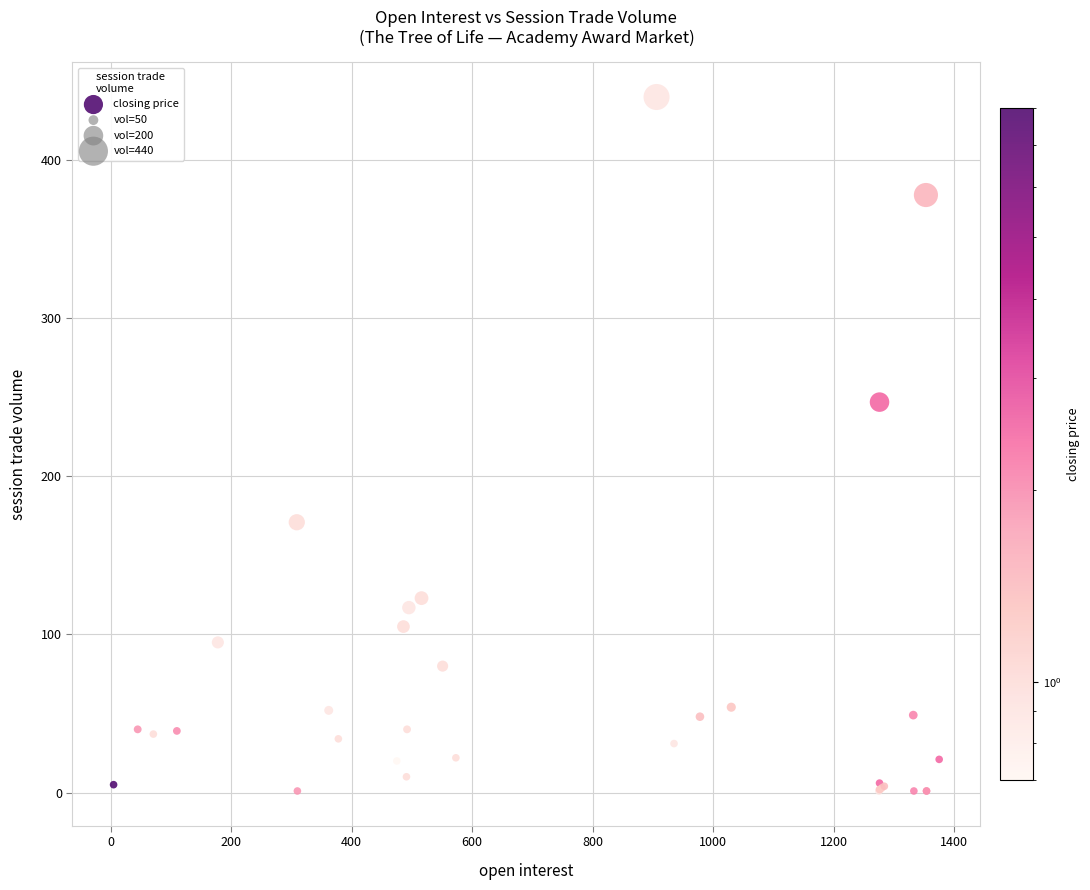

What Y value in the scatter plot is closest to 220?

247